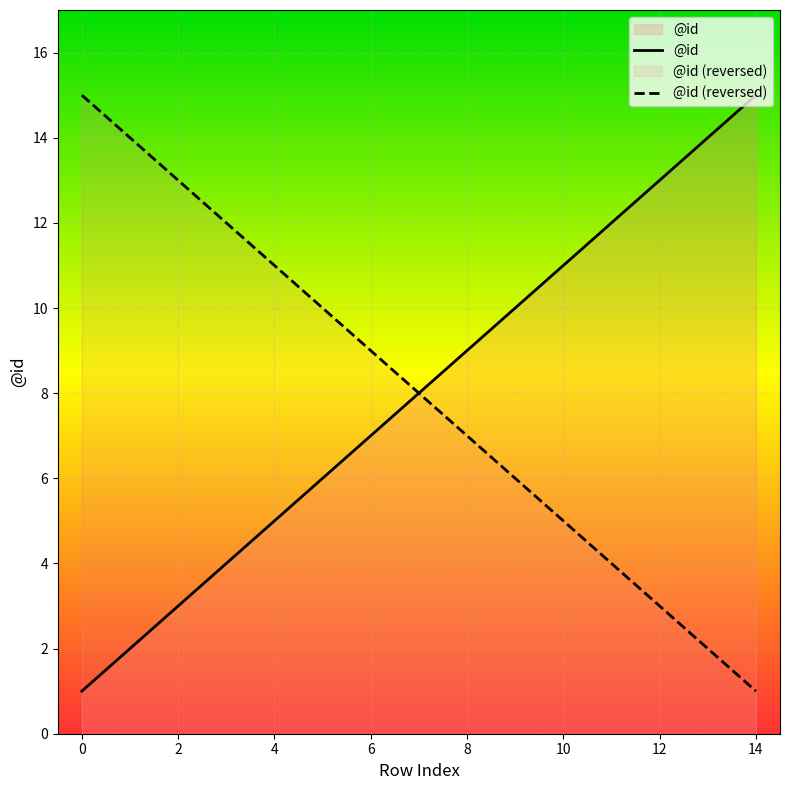

Rank the series at 2 from highest to lowest value.

@id (reversed), @id